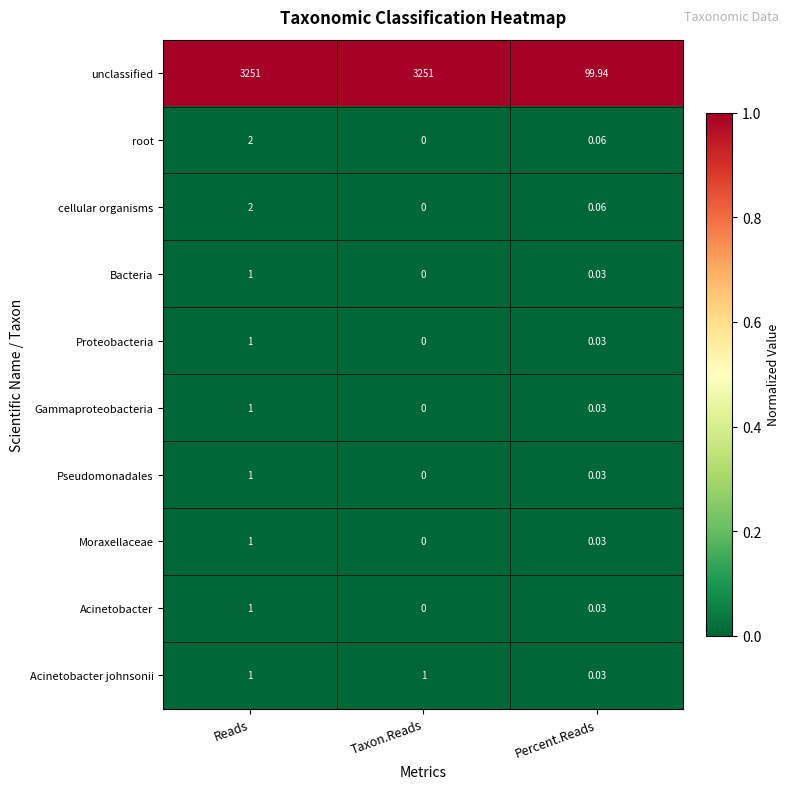

Which category has the highest value in the Bacteria series?

Reads